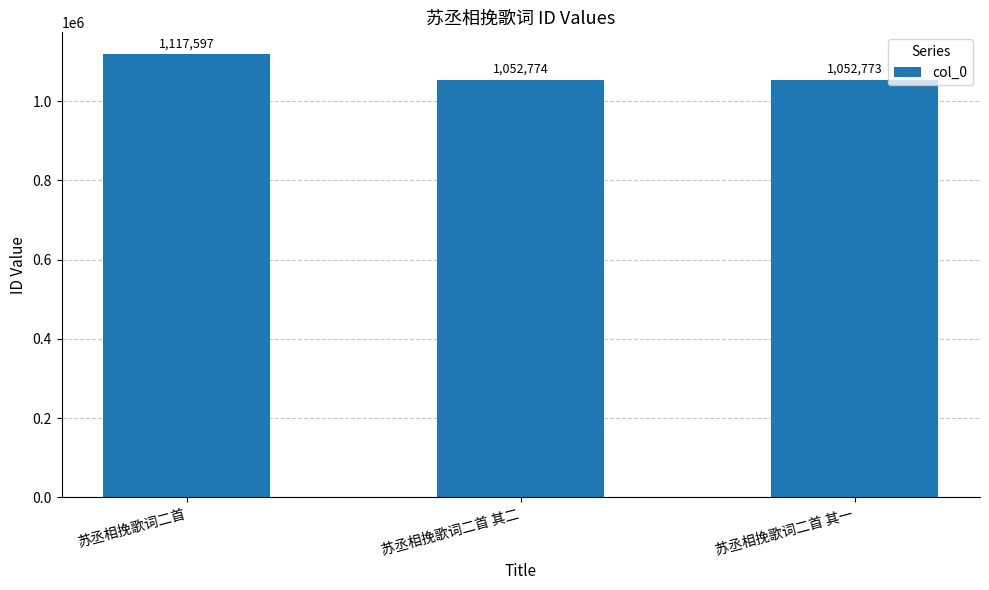

What is the difference between the maximum and second lowest values?

64823